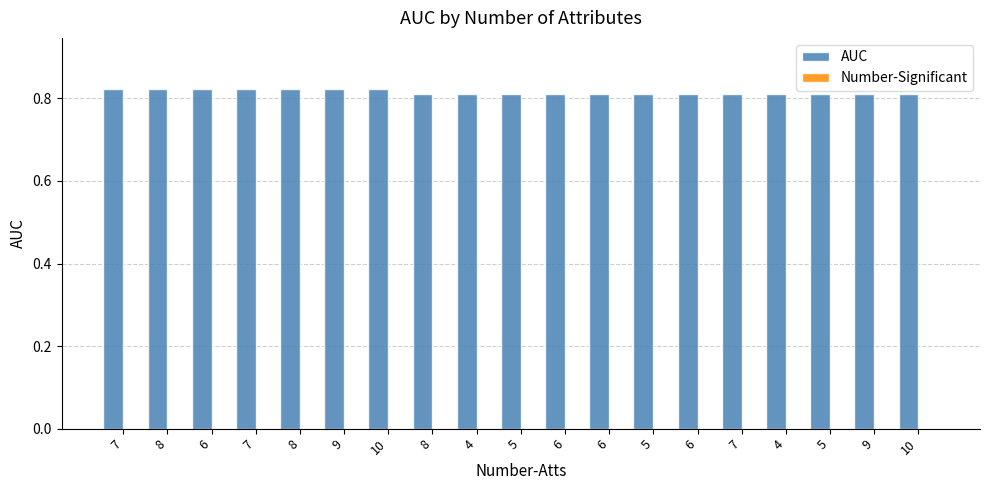

Count the number of categories in the chart.

19